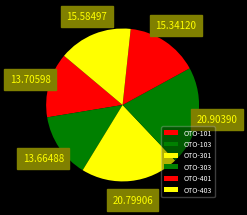

Is it true that OTO-401 is 15% of the pie?

True